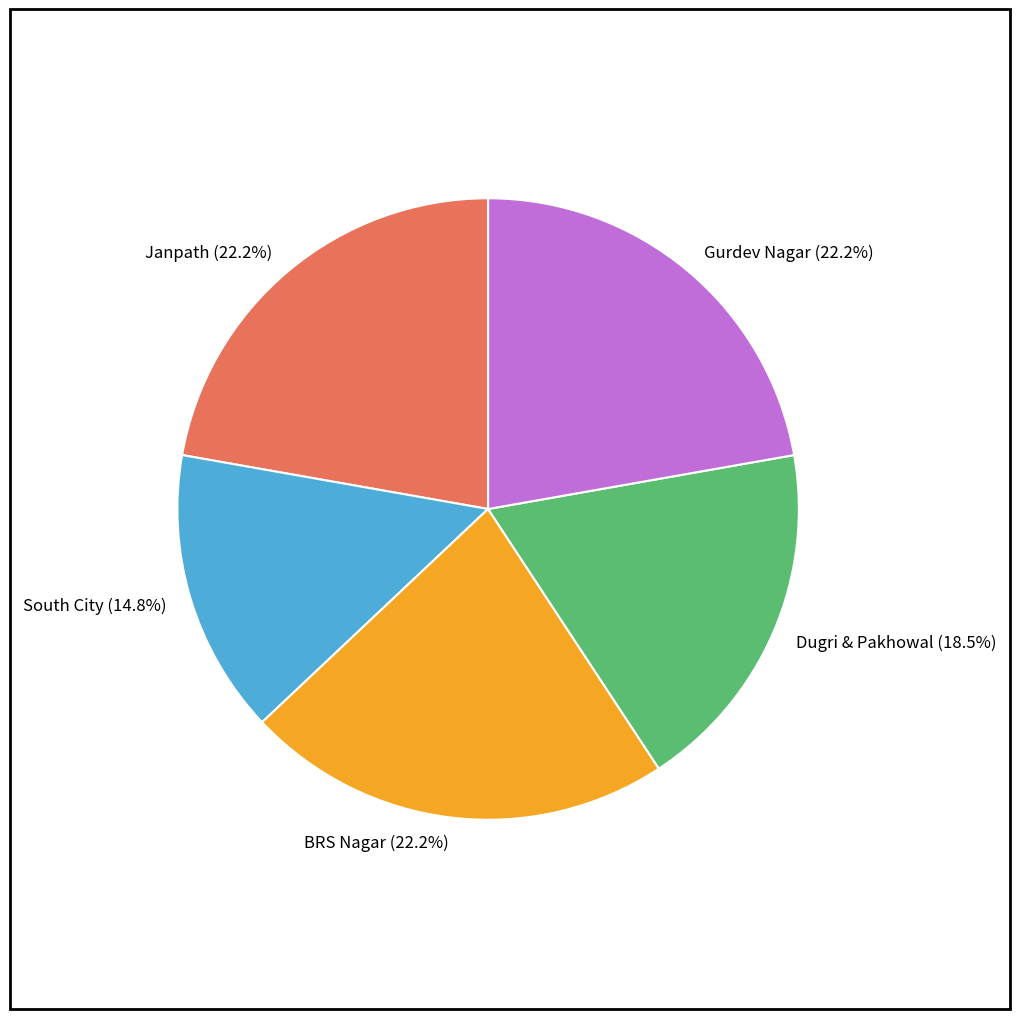

How many slices are in this pie chart?

5